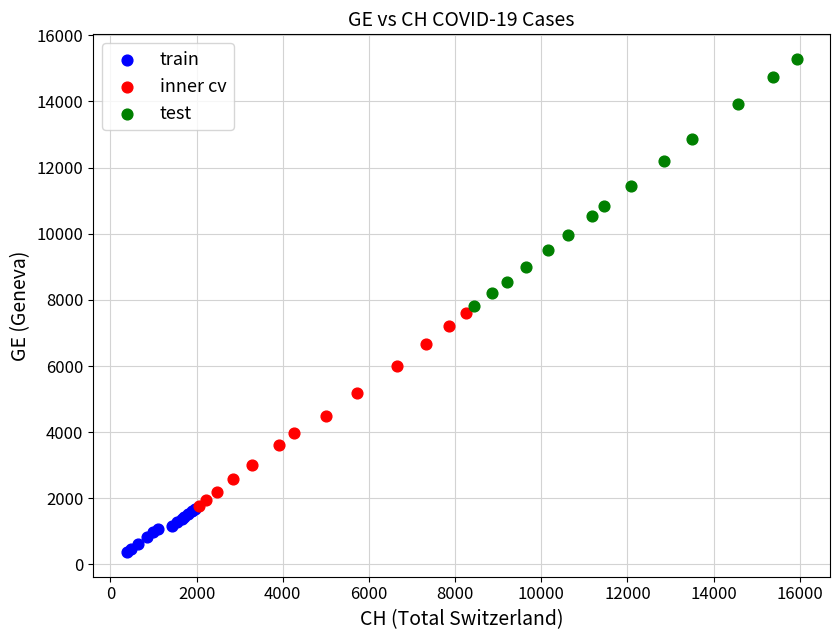

What are all the series names shown in the legend?

train, inner cv, test